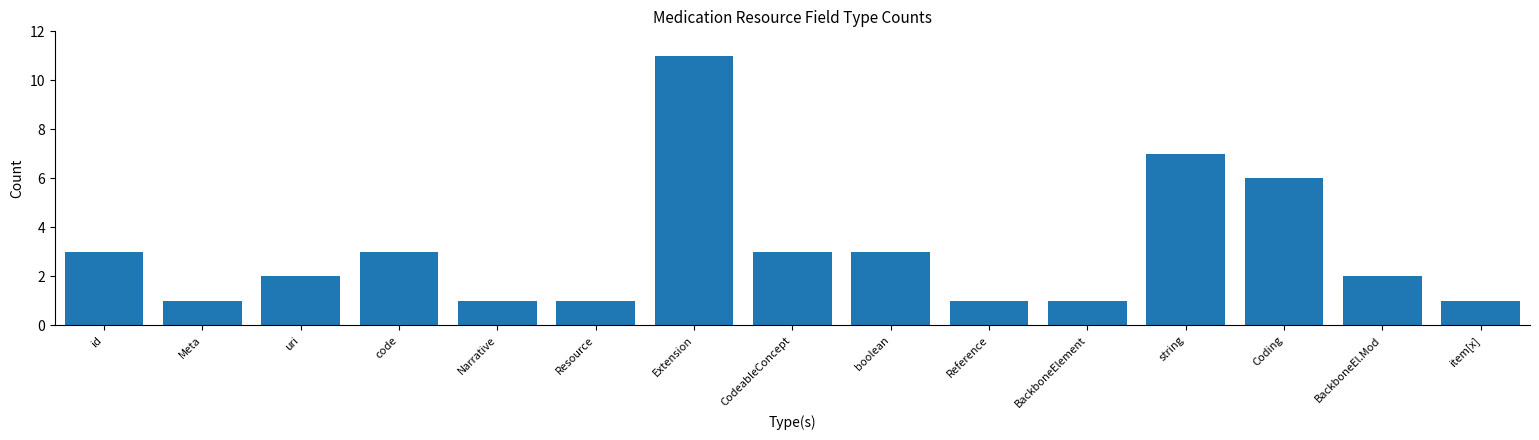

What is the label of the 6th bar from the right?

Reference